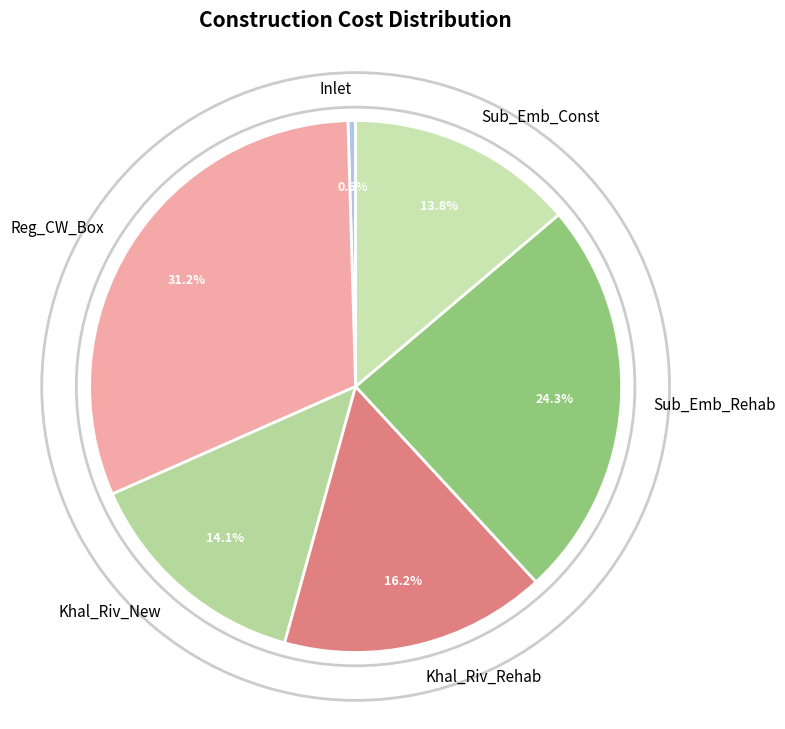

Is there any slice that represents more than half of the pie?

No